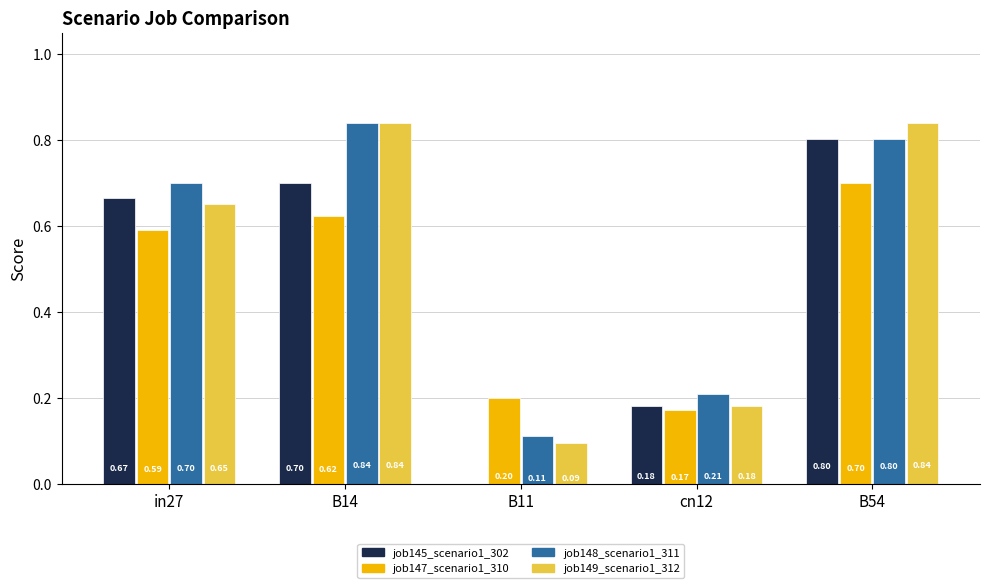

What is the highest value of the job147_scenario1_310 series?

0.7